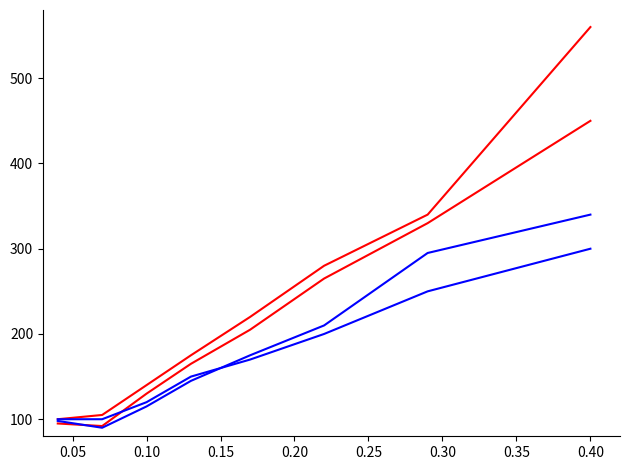

Does the chart have visible grid lines?

No